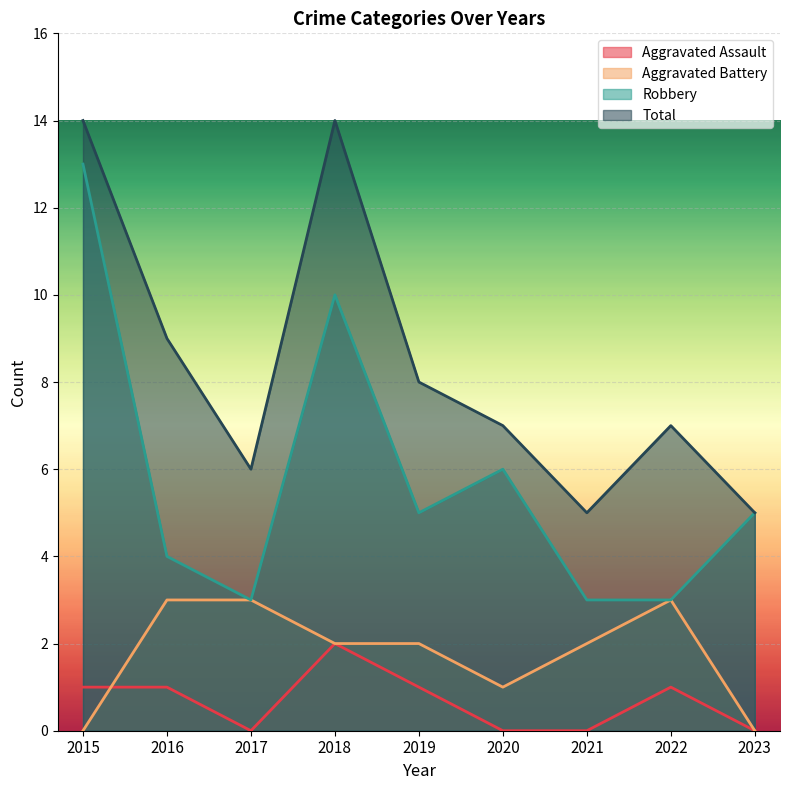

Is it true that Aggravated Assault equals -1 at 2020?

False